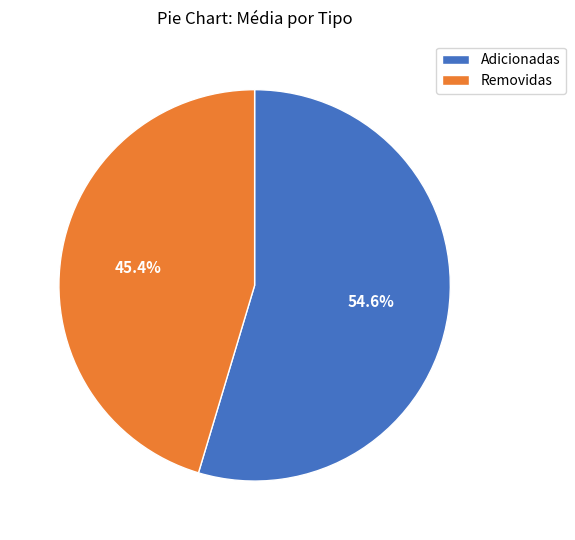

How many slices are in this pie chart?

2